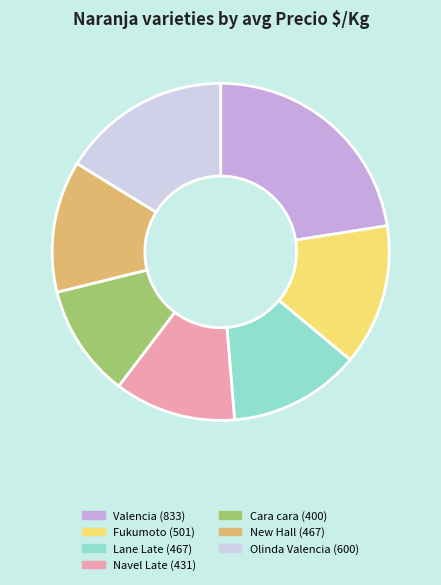

Does New Hall account for over 50% of the chart?

No